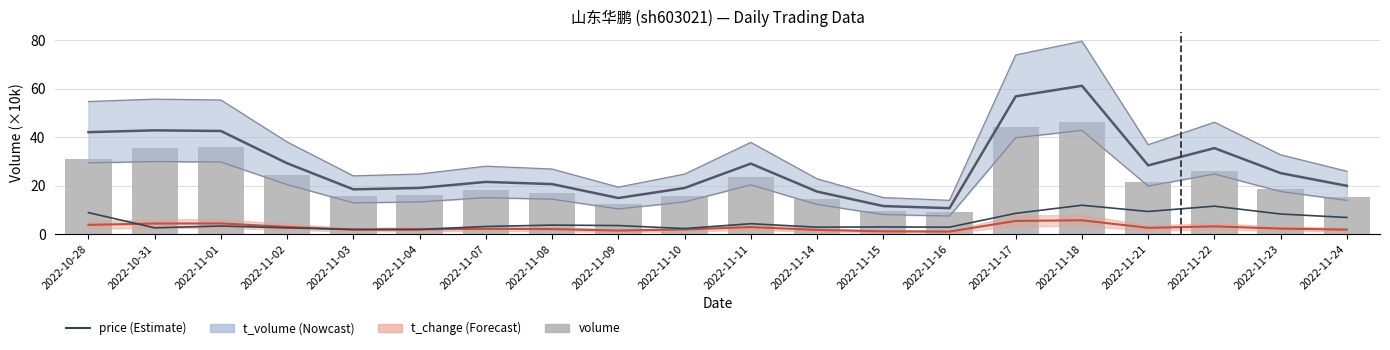

Is the value of price at 2022-10-31 greater than the value of volume at 2022-11-09?

No